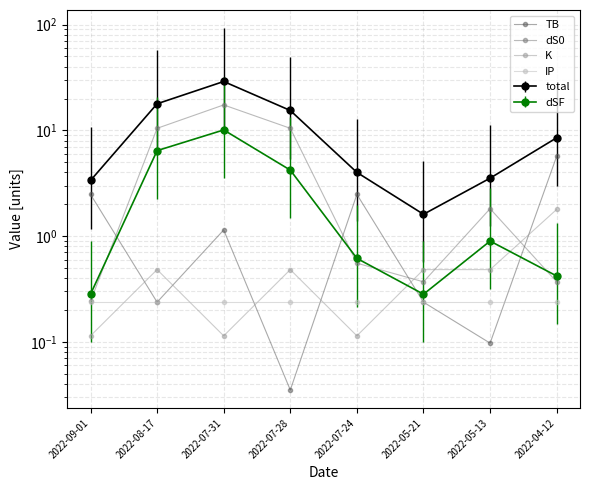

The dS0 series shows 0.3 at 2022-07-24. True or false?

False